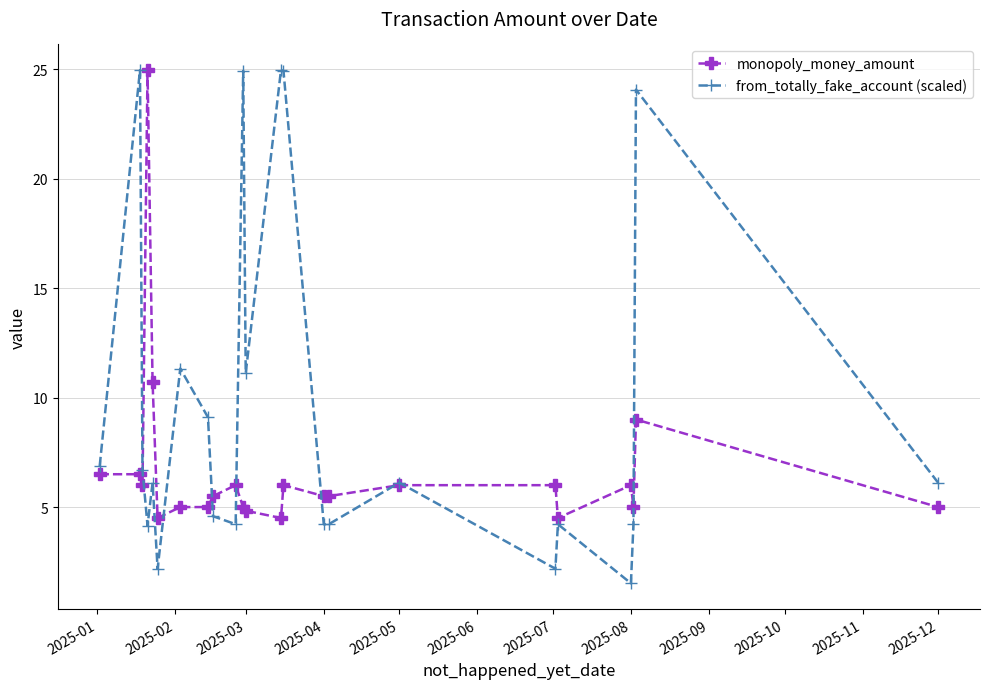

What is the difference between the second highest and second lowest values in the monopoly_money_amount series?

6.2